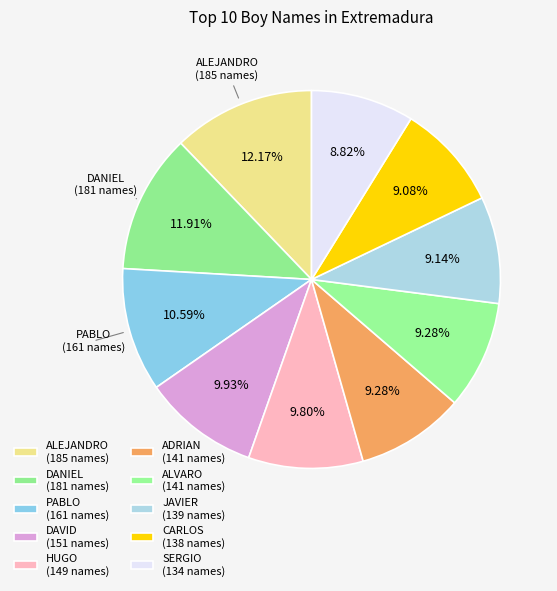

How many segments does this pie chart have?

10